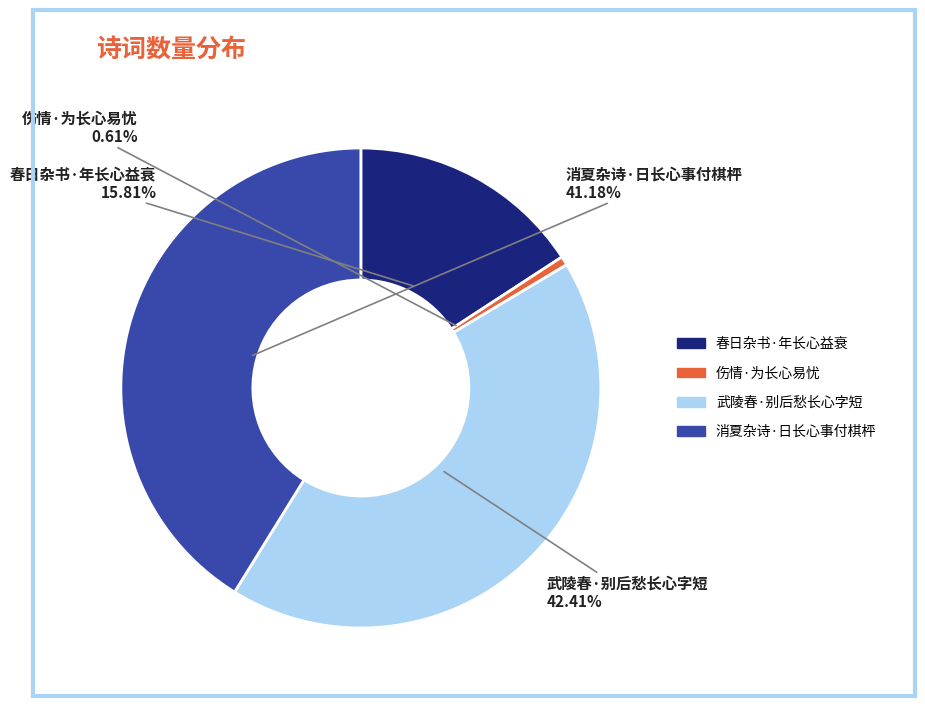

Which has a higher value, 消夏杂诗·日长心事付棋枰 or 伤情·为长心易忧?

消夏杂诗·日长心事付棋枰